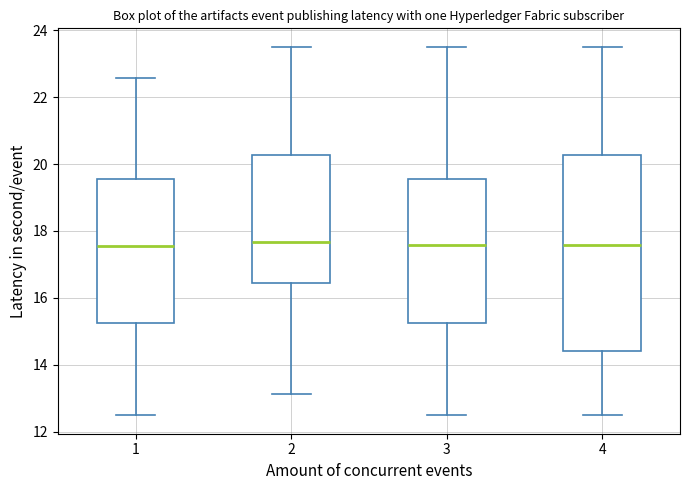

Which box is the tallest, from its lower edge to its upper edge?

4